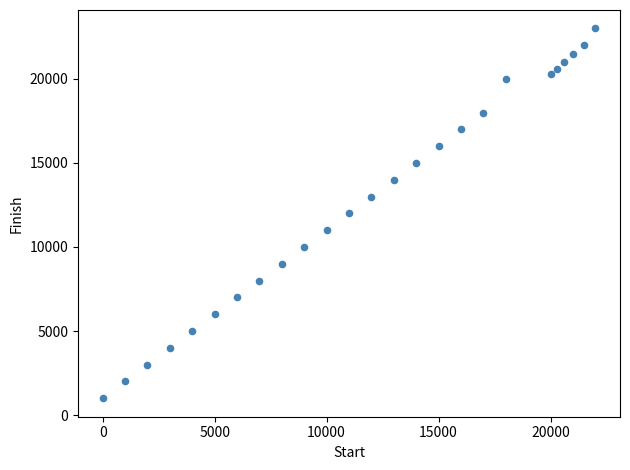

What is the range of Y values (max minus min)?

22000